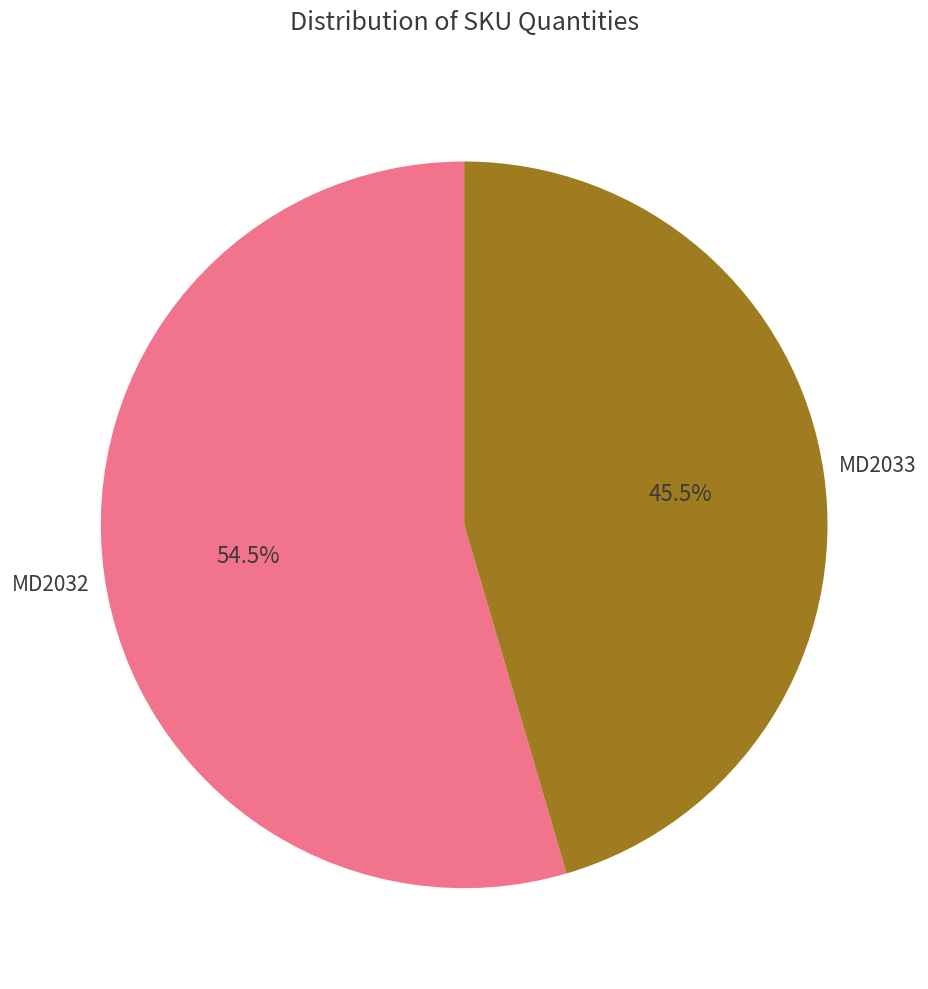

How many slices are in this pie chart?

2